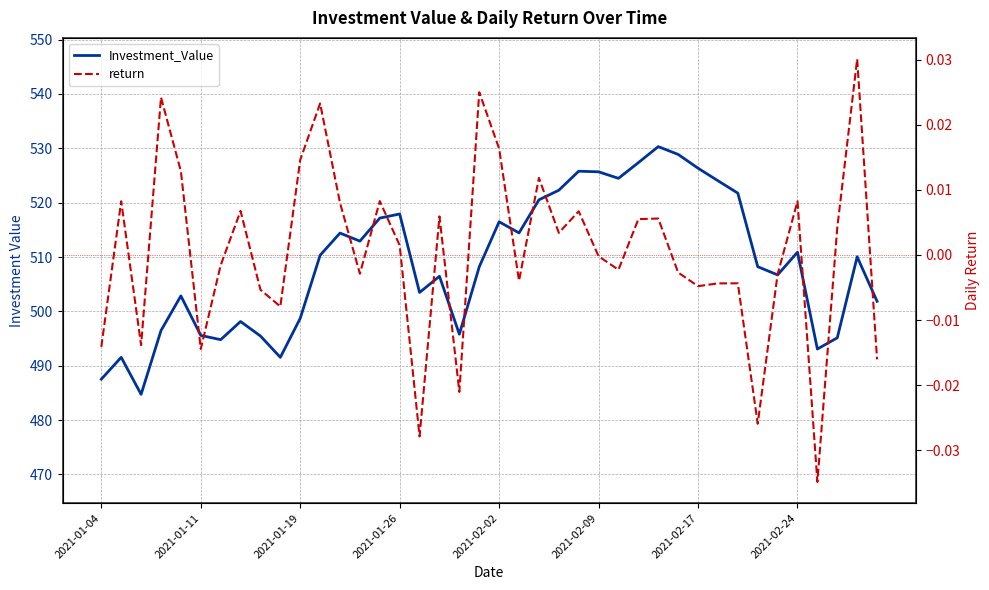

Reading right to left, extract all data points from this chart.

Investment_Value: 501.9	510.0	495.1	493.1	510.9	506.7	508.2	521.8	524.0	526.3	528.9	530.3	527.4	524.5	525.7	525.8	522.3	520.5	514.4	516.5	508.2	495.8	506.5	503.5	517.9	517.2	512.9	514.4	510.3	498.7	491.6	495.5	498.1	494.8	495.6	502.9	496.5	484.7	491.6	487.5
return: -0.0	0.0	0.0	-0.0	0.0	-0.0	-0.0	-0.0	-0.0	-0.0	-0.0	0.0	0.0	-0.0	-0.0	0.0	0.0	0.0	-0.0	0.0	0.0	-0.0	0.0	-0.0	0.0	0.0	-0.0	0.0	0.0	0.0	-0.0	-0.0	0.0	-0.0	-0.0	0.0	0.0	-0.0	0.0	-0.0